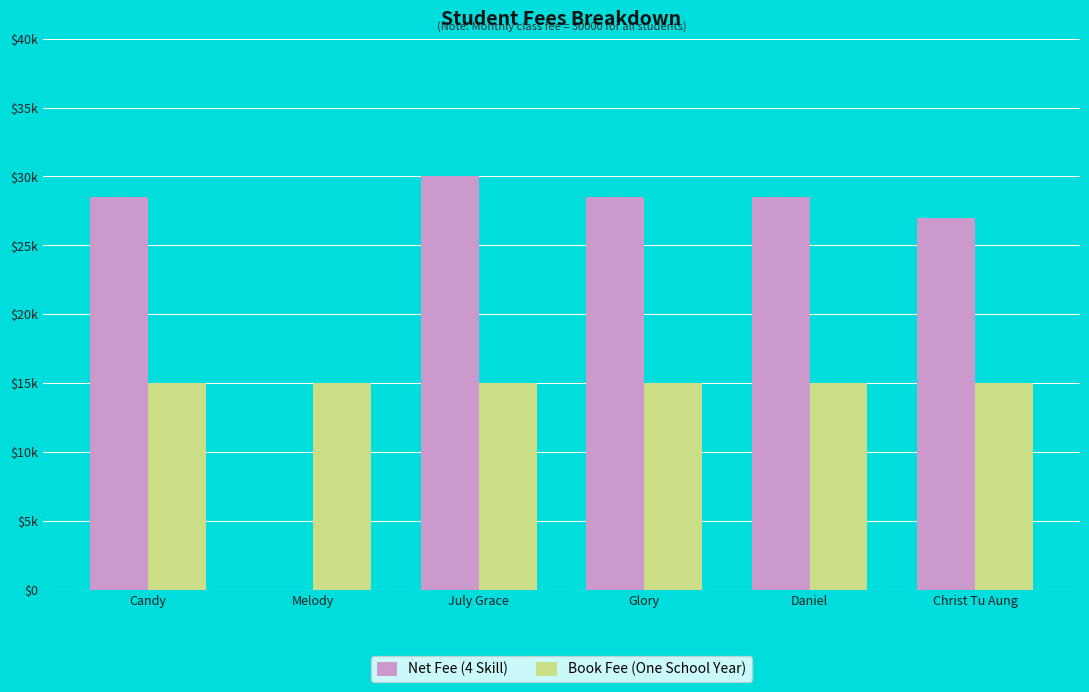

Does the chart contain stacked bars?

No